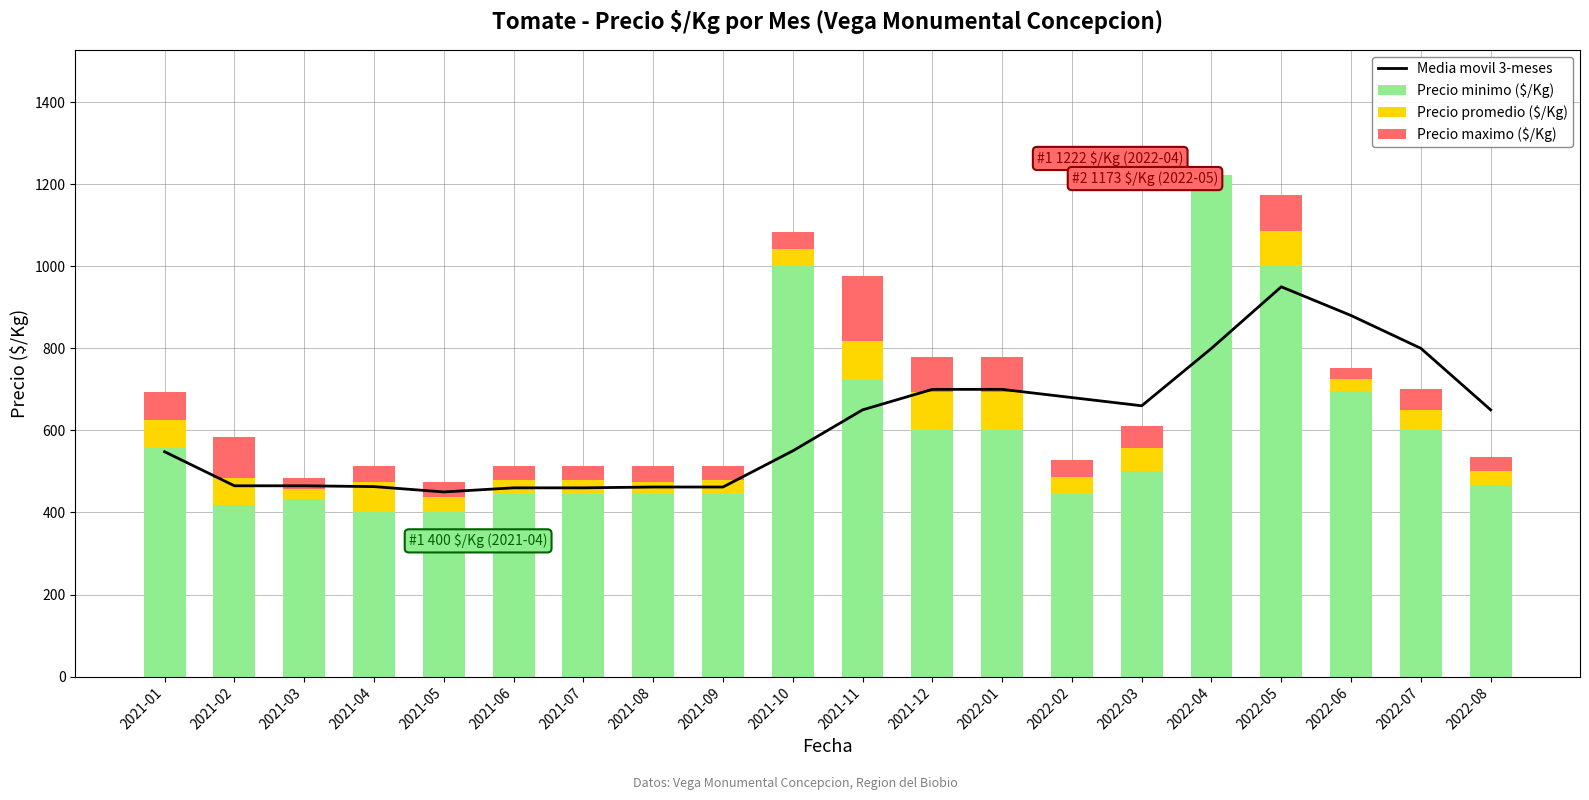

What is the label of the 20th bar from the right?

2021-01